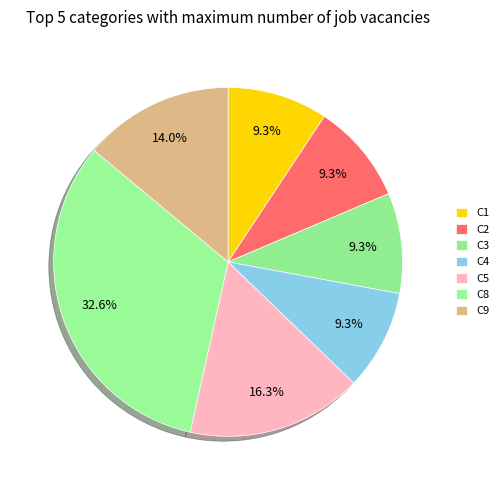

To the nearest percent, what portion does C4 represent?

9%